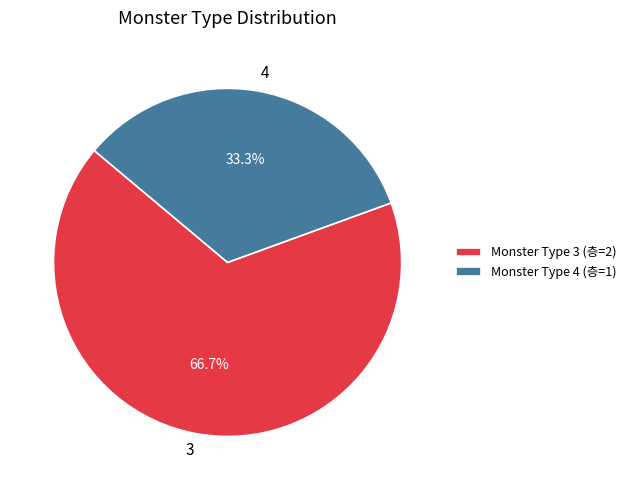

Which slice is the smallest?

Monster Type 4 (층=1)